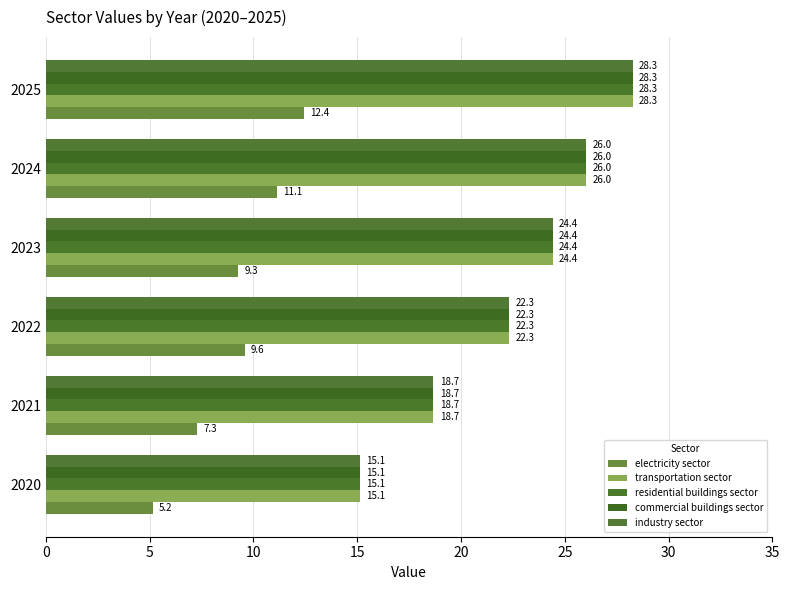

What is the sum of all residential buildings sector values?

134.8